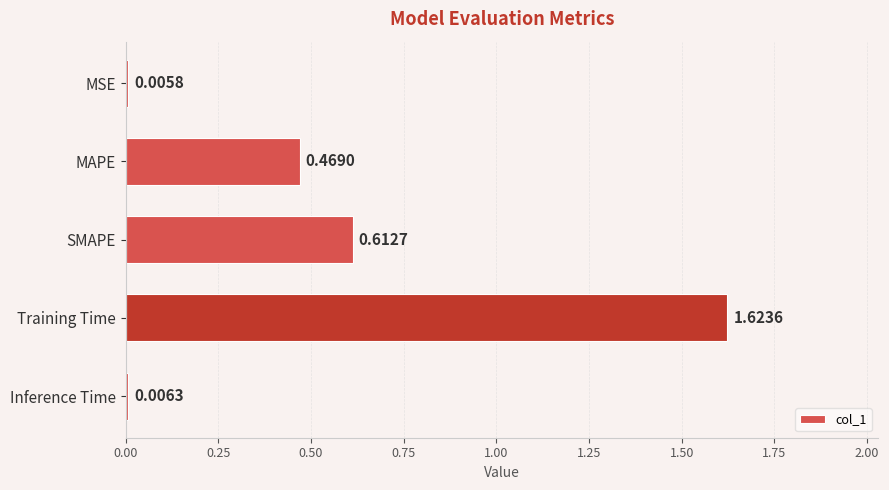

Where is the data nearest to the value 0?

MSE